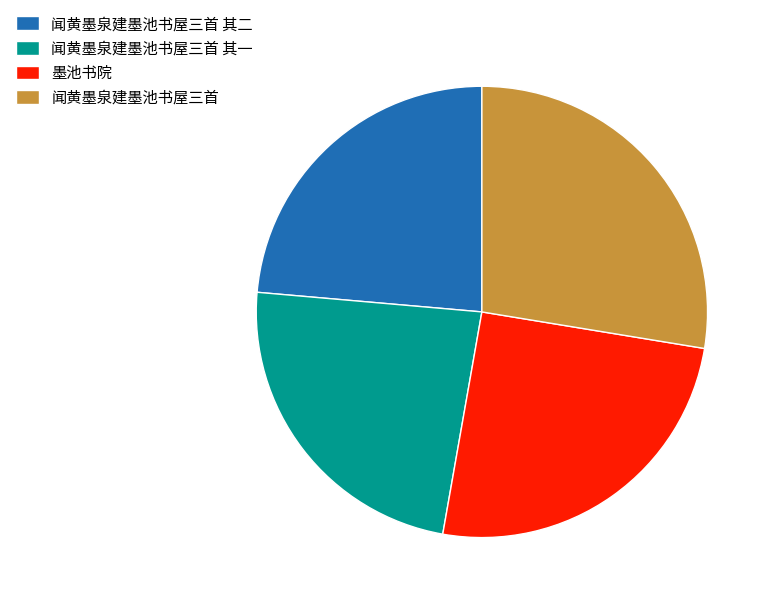

How many slices are in this pie chart?

4